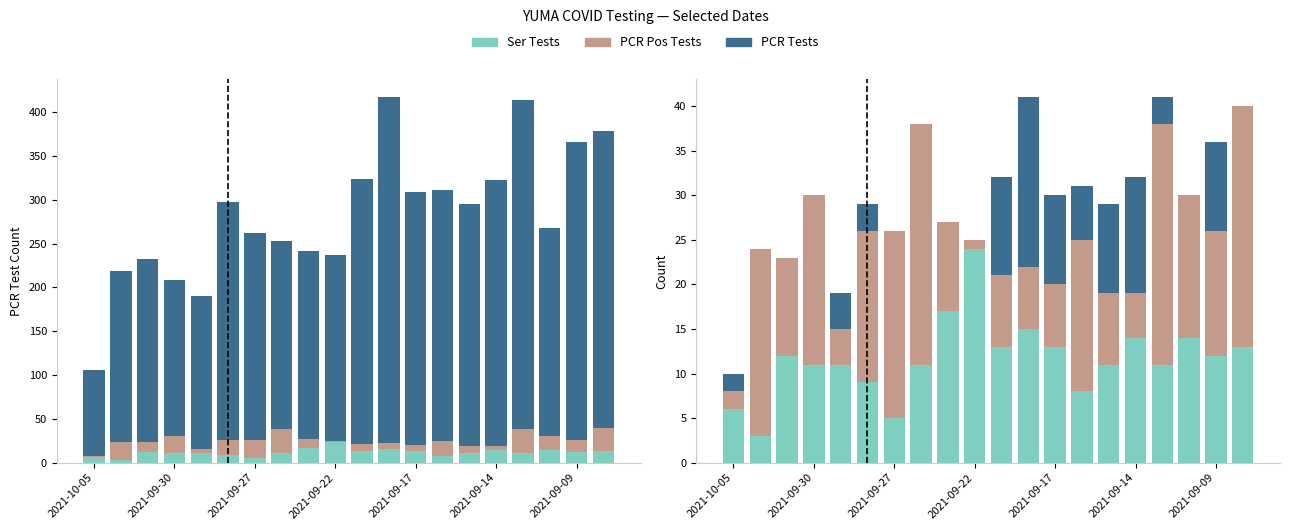

At how many categories does at least one series exceed 165?

19